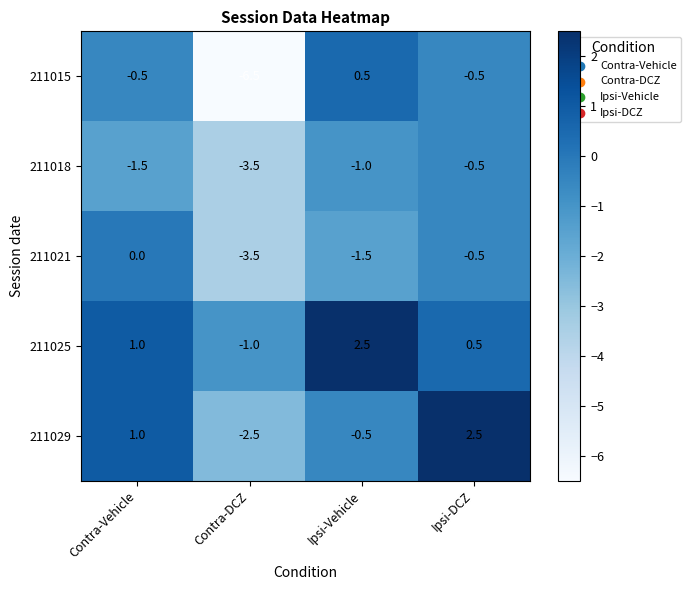

Which series has the largest range (max minus min)?

211015